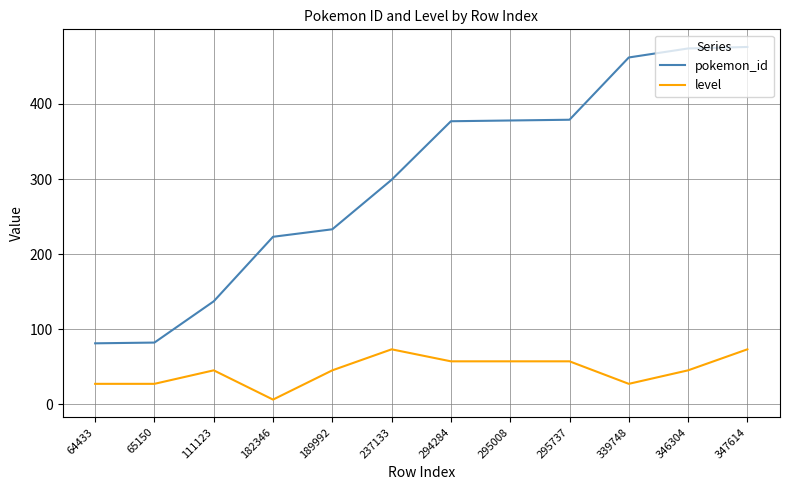

True or false: pokemon_id has a value of 137 at 111123.

True